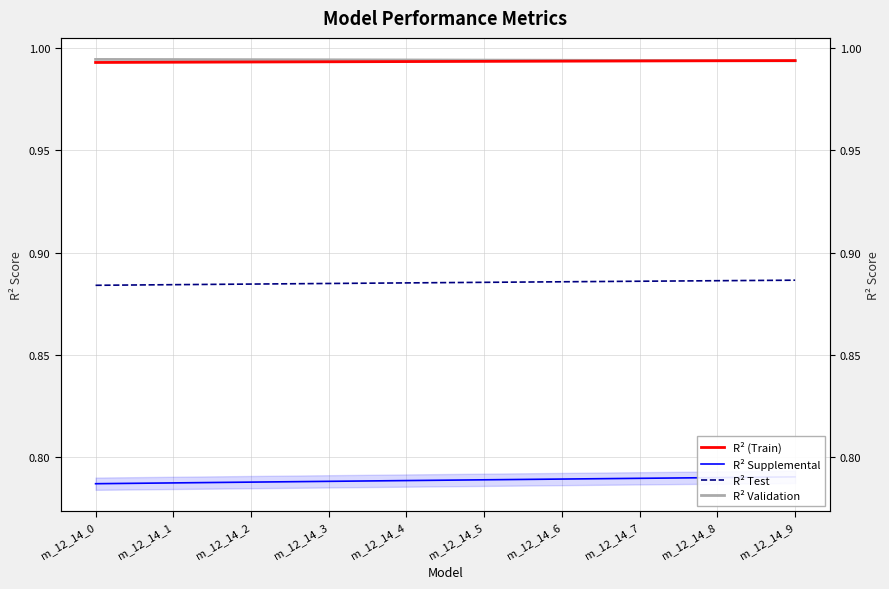

Reading left to right, what are all the values shown in this chart?

R² (Train): m_12_14_0=1.0	m_12_14_1=1.0	m_12_14_2=1.0	m_12_14_3=1.0	m_12_14_4=1.0	m_12_14_5=1.0	m_12_14_6=1.0	m_12_14_7=1.0	m_12_14_8=1.0	m_12_14_9=1.0
R² Supplemental: m_12_14_0=0.8	m_12_14_1=0.8	m_12_14_2=0.8	m_12_14_3=0.8	m_12_14_4=0.8	m_12_14_5=0.8	m_12_14_6=0.8	m_12_14_7=0.8	m_12_14_8=0.8	m_12_14_9=0.8
R² Test: m_12_14_0=0.9	m_12_14_1=0.9	m_12_14_2=0.9	m_12_14_3=0.9	m_12_14_4=0.9	m_12_14_5=0.9	m_12_14_6=0.9	m_12_14_7=0.9	m_12_14_8=0.9	m_12_14_9=0.9
R² Validation: m_12_14_0=1.0	m_12_14_1=1.0	m_12_14_2=1.0	m_12_14_3=1.0	m_12_14_4=1.0	m_12_14_5=1.0	m_12_14_6=1.0	m_12_14_7=1.0	m_12_14_8=1.0	m_12_14_9=1.0